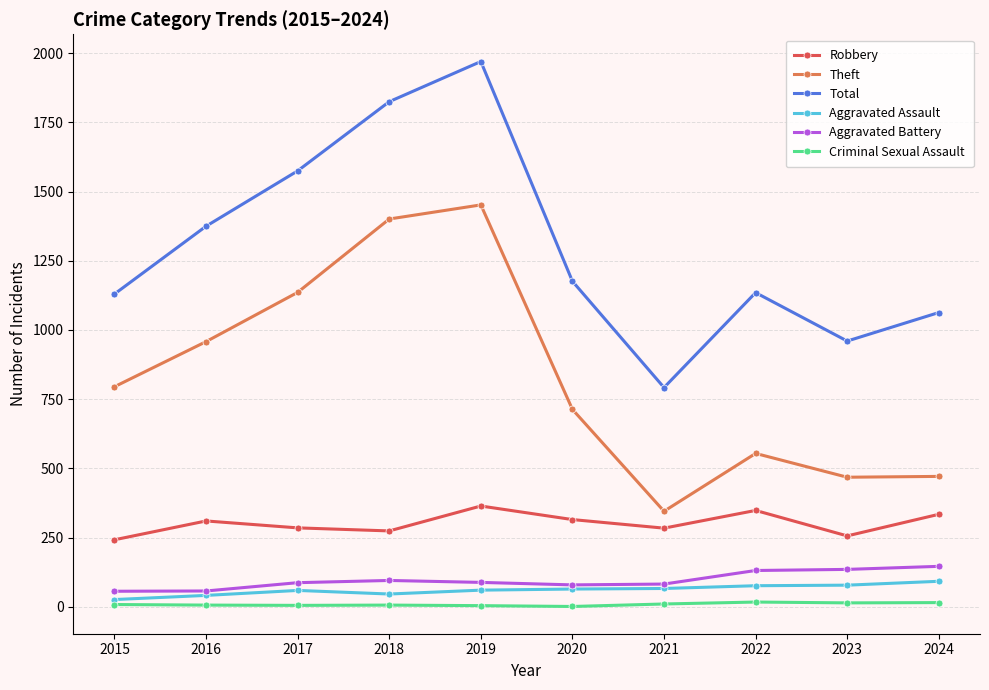

What is the difference between the highest and lowest values at 2022?

1118